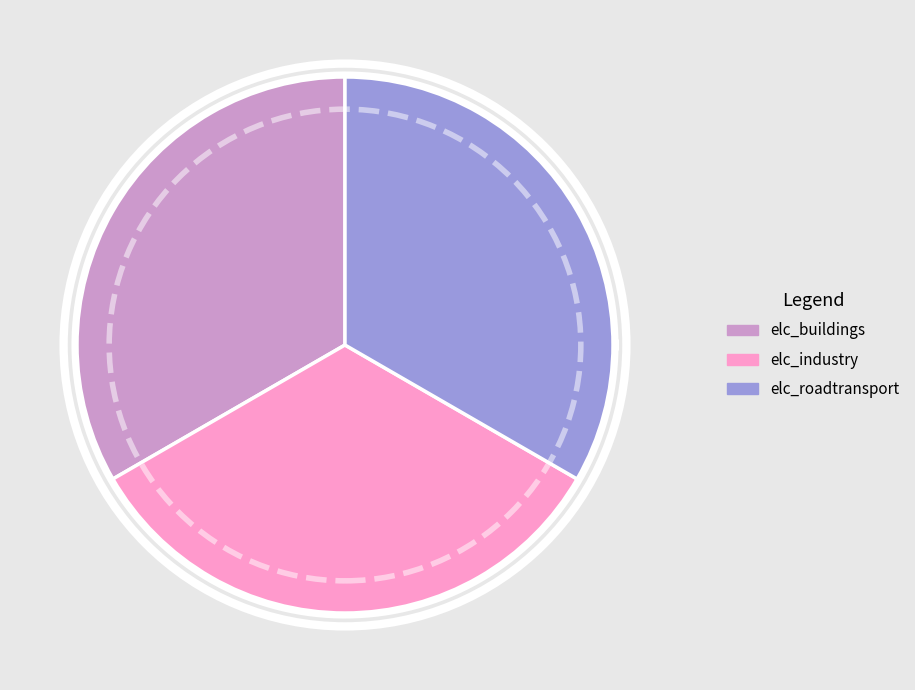

Is 7 the majority of the pie?

No